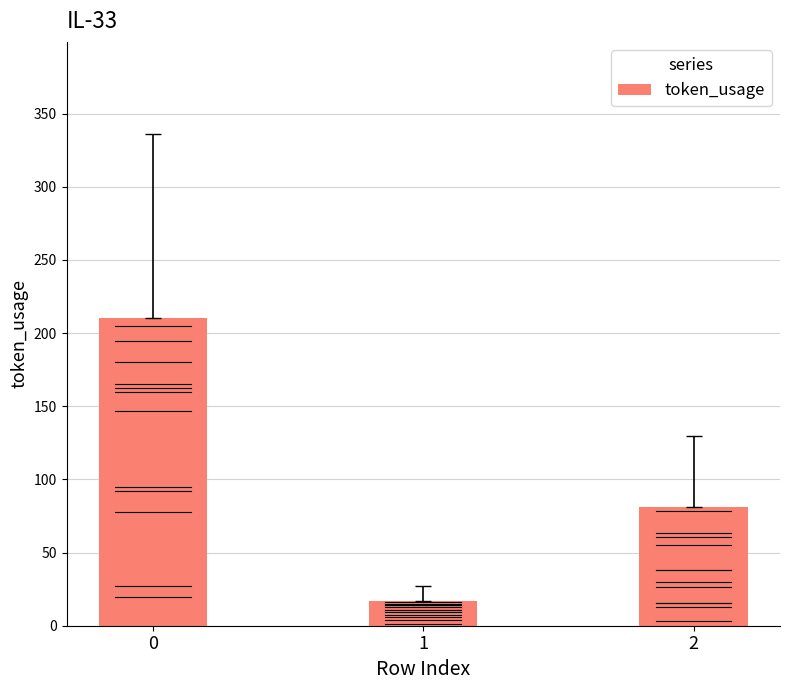

List the labels in order of value, largest first.

0, 2, 1